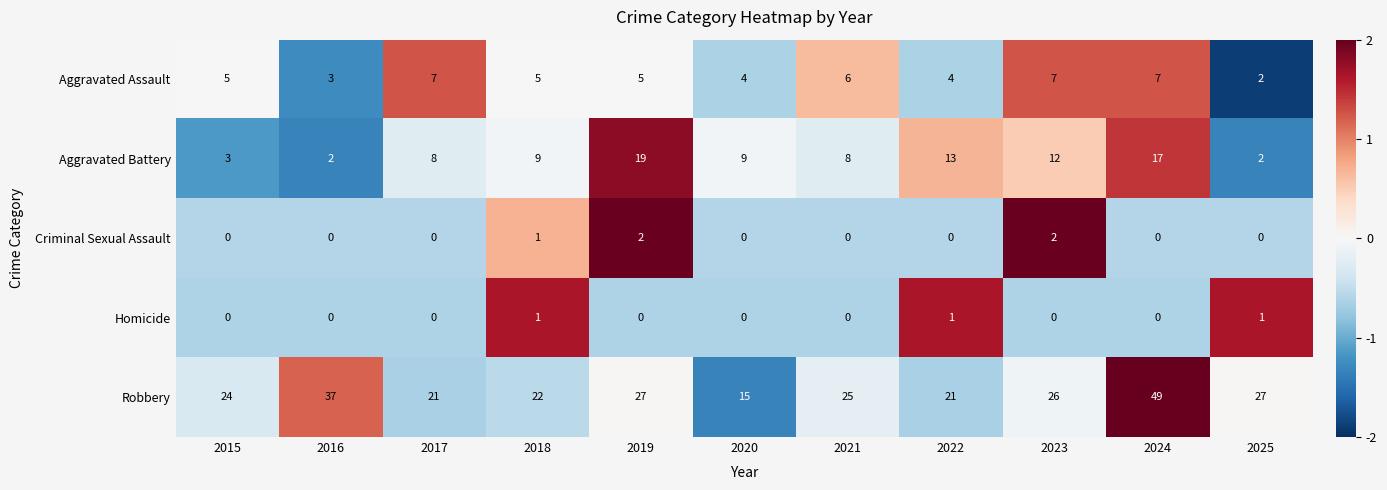

What is the sum of the Aggravated Battery values at 2018 and 2016?

11